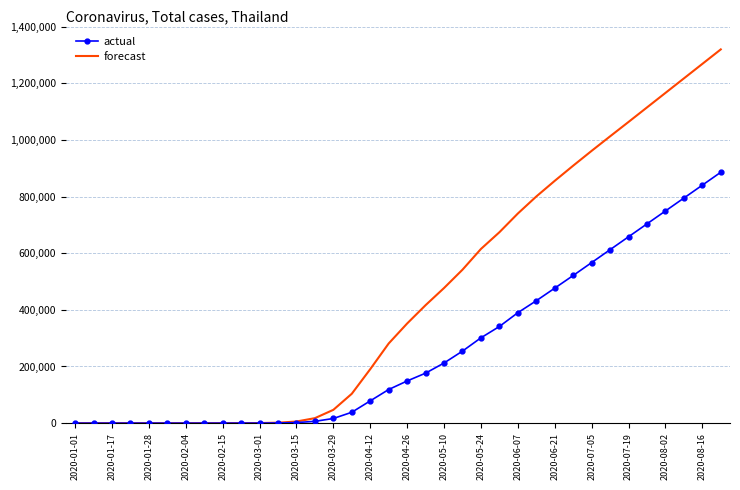

Which series has the largest total across all categories?

forecast